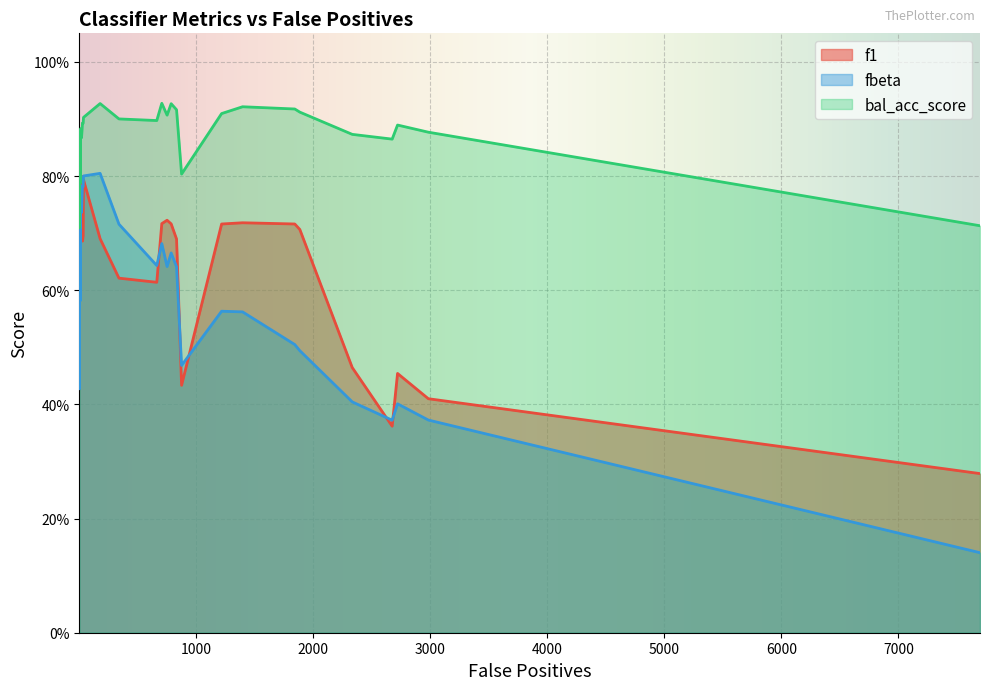

At which category is the sum across all series the highest?

35